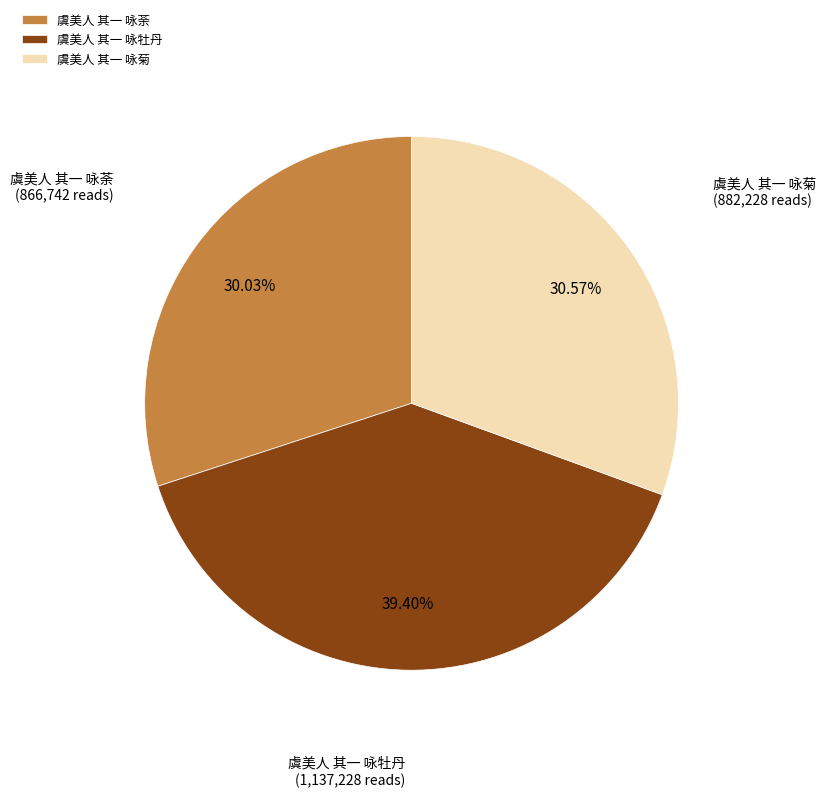

How much of the chart is everything except 虞美人 其一 咏菊?

69.4%